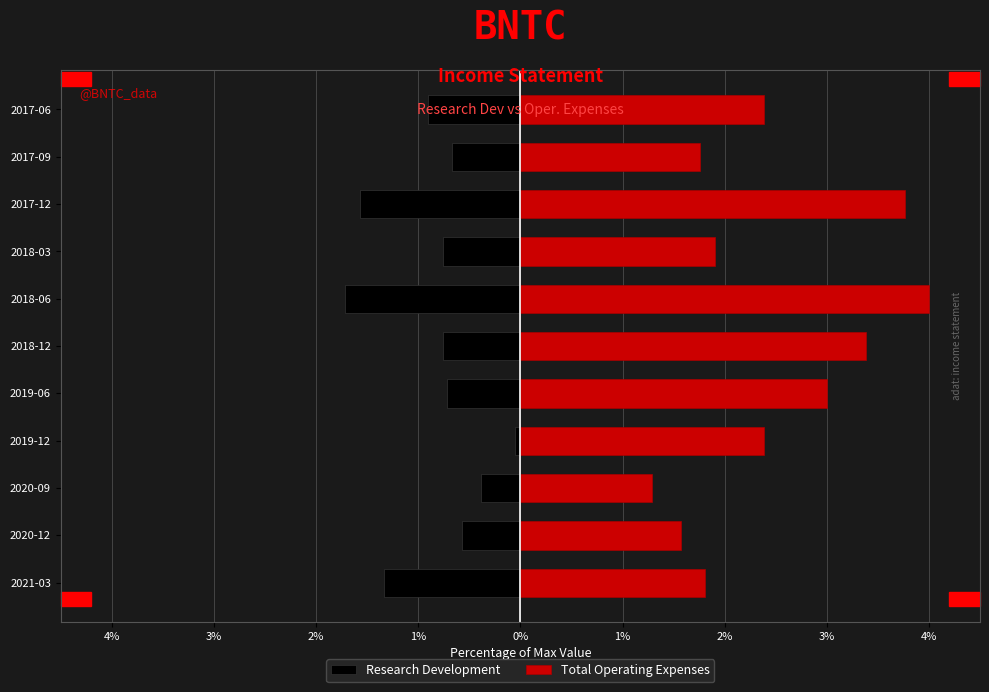

What is the minimum value for Total Operating Expenses?

1.3